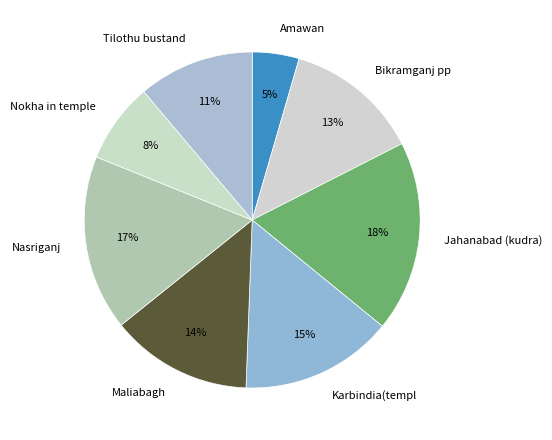

What percentage is the Nasriganj slice, to the nearest percent?

17%